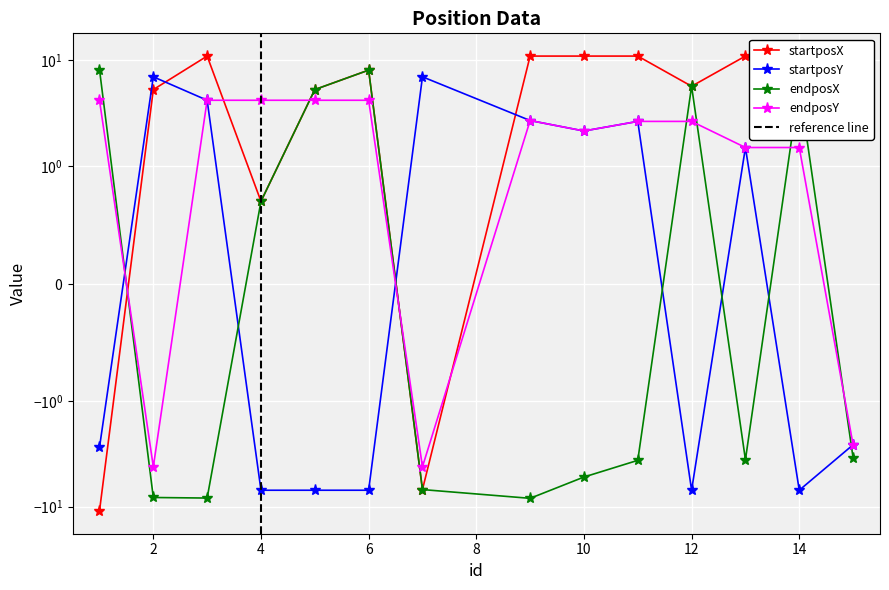

Which series ends up on top after the final intersection of endposX and endposY?

endposY